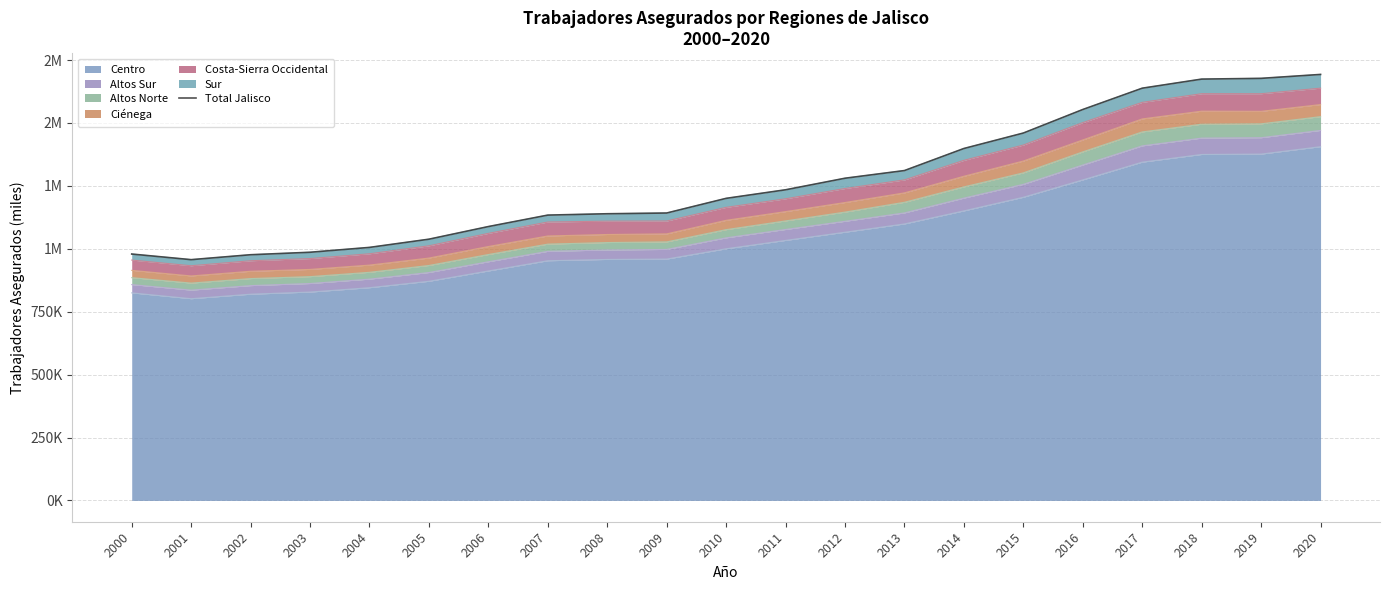

Does the chart have visible grid lines?

Yes